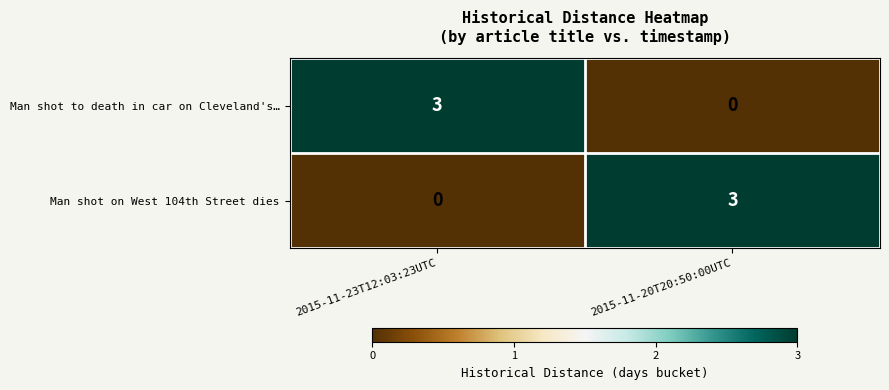

What is the difference between the Man shot to death in car on Cleveland's… values at 2015-11-23T12:03:23UTC and 2015-11-20T20:50:00UTC?

3